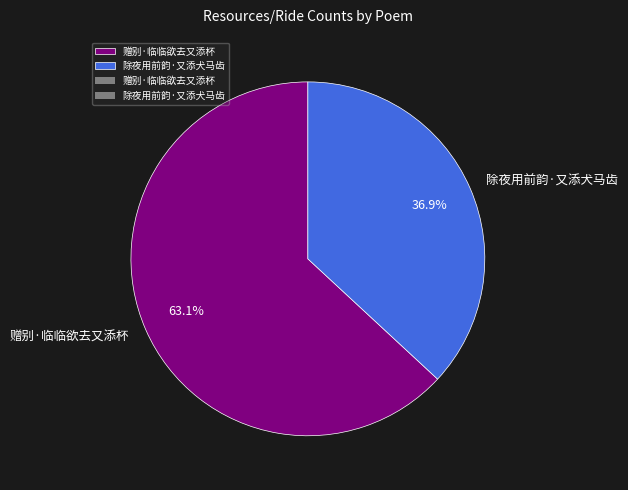

How many slices are in this pie chart?

2